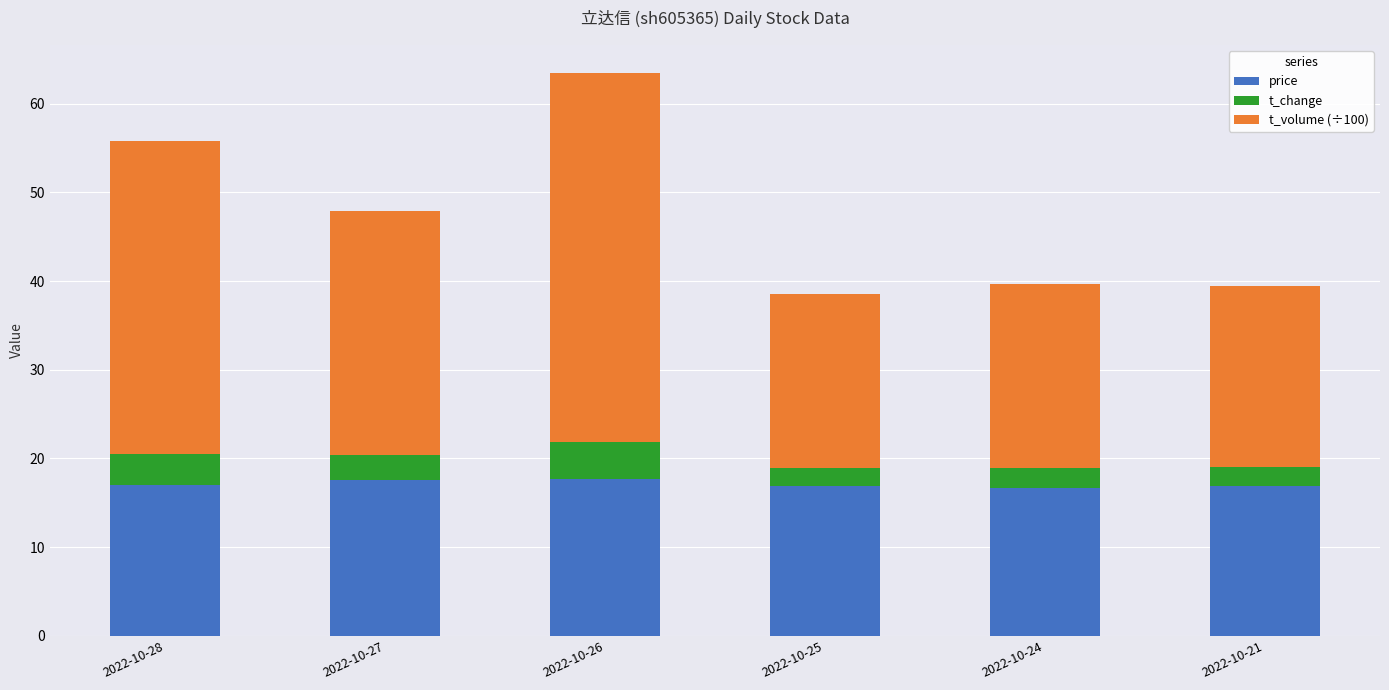

At which category is the sum across all series the highest?

2022-10-26